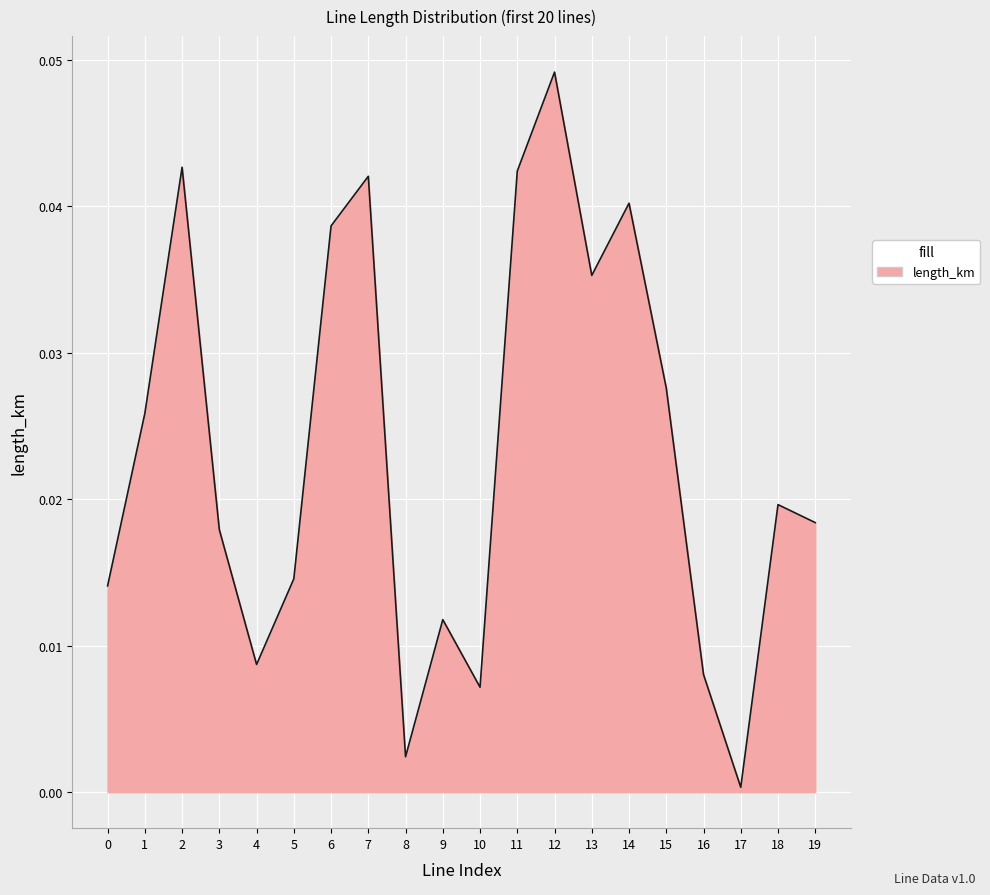

Does the chart display data point markers on the line(s)?

No